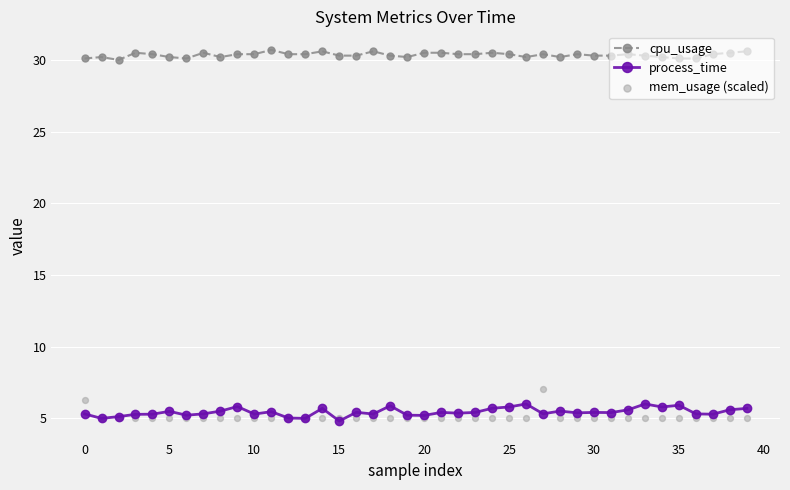

Which series has the widest spread of Y values?

mem_usage (scaled)